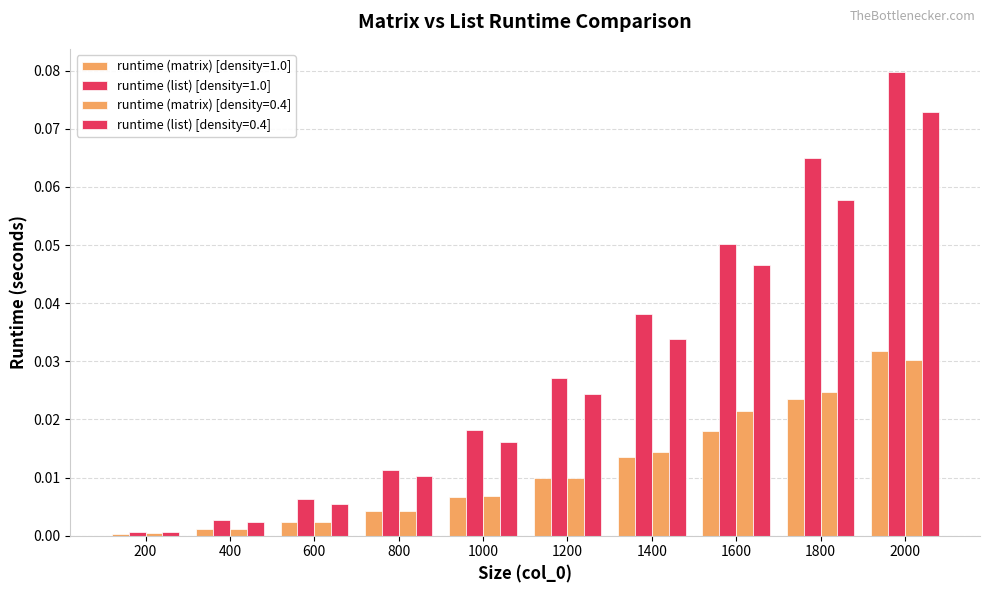

How many groups of bars are there?

10